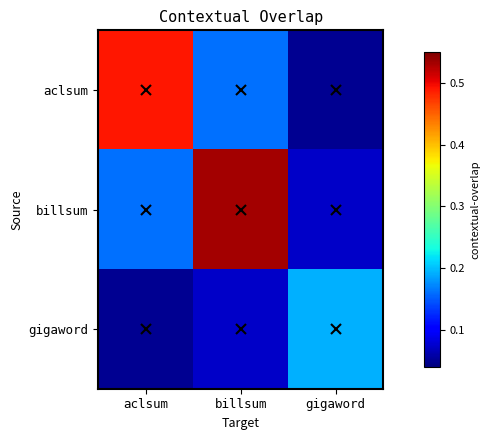

Which series has the widest spread of values?

billsum